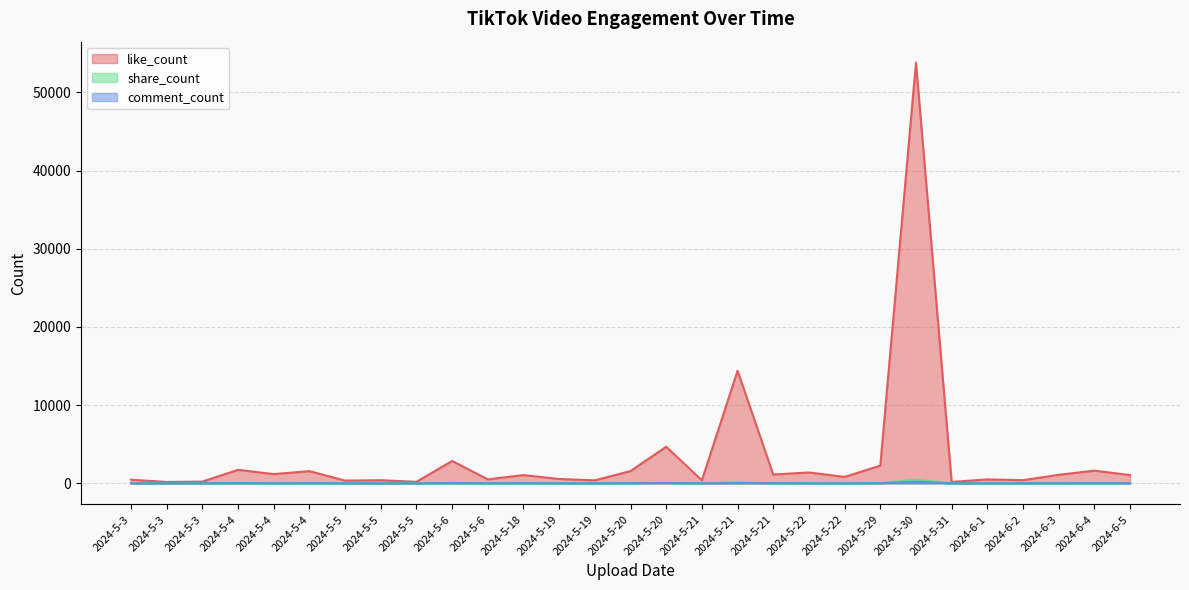

Is it true that share_count equals 49 at 2024-5-20?

True